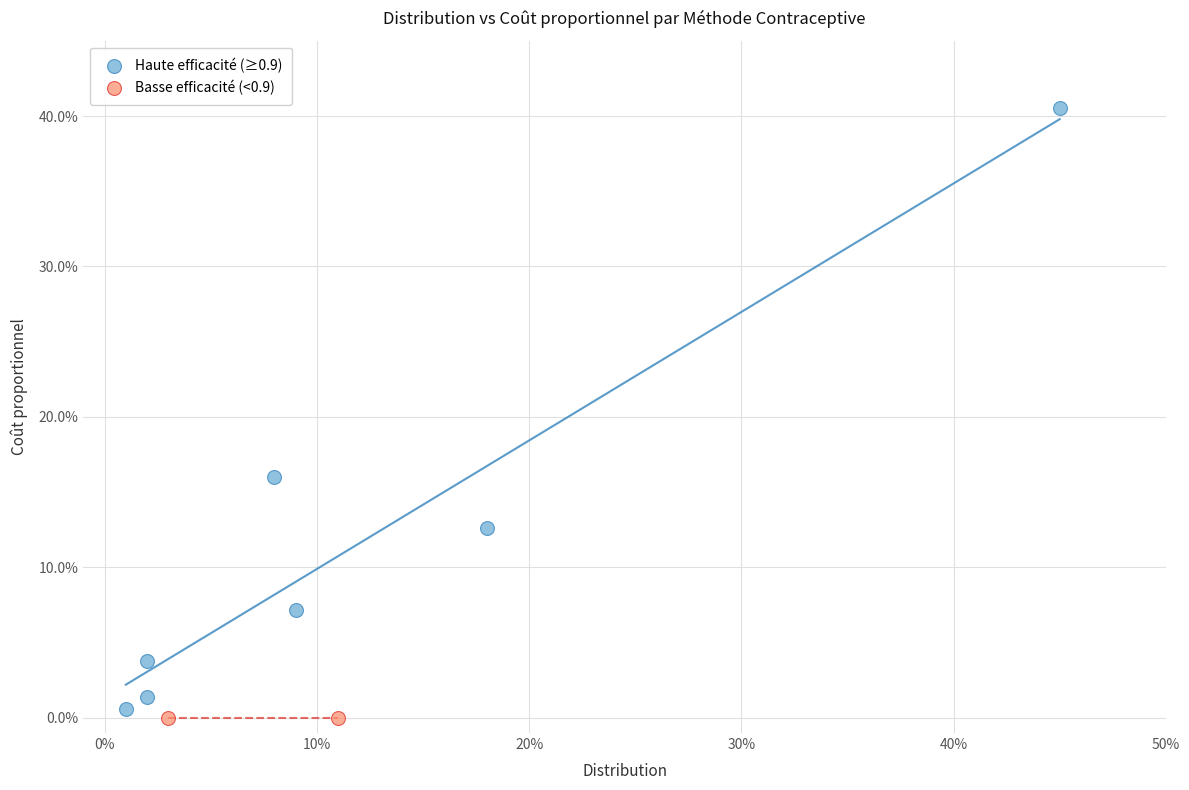

What are all the series names shown in the legend?

Haute efficacité (≥0.9), Basse efficacité (<0.9)